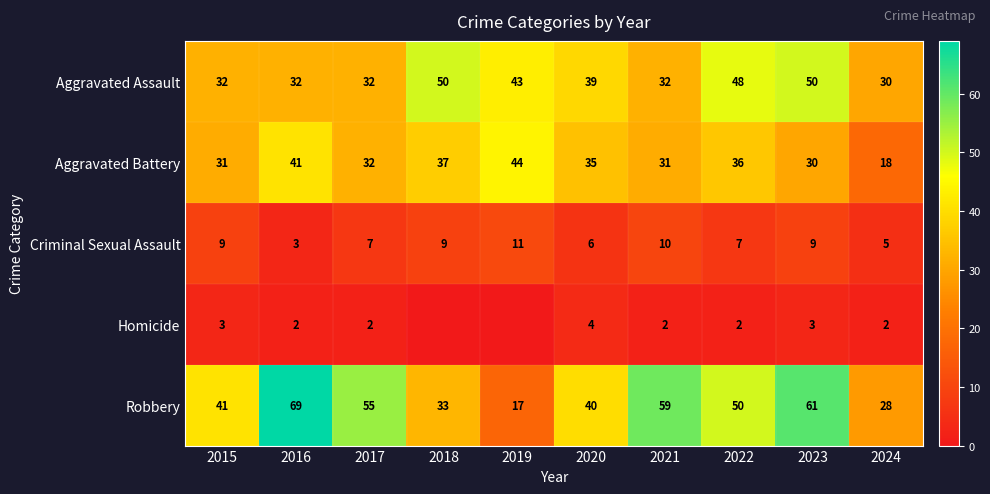

Is the value of Criminal Sexual Assault at 2024 greater than the value of Aggravated Assault at 2023?

No